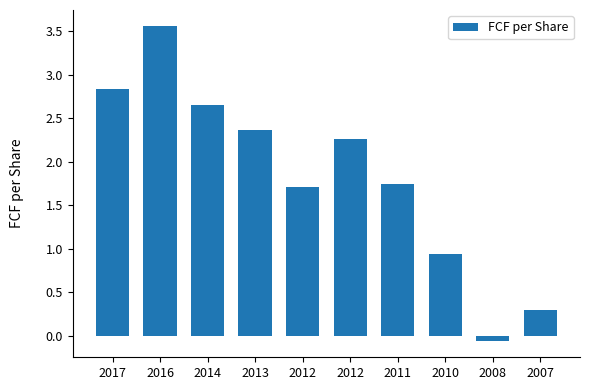

True or false: the data shows 2.4 at 2011.

False